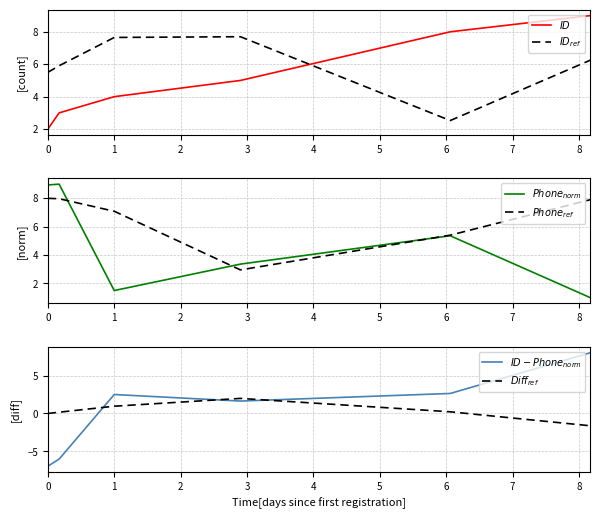

True or false: $Phone_{norm}$ and $Phone_{ref}$ cross at least once.

True